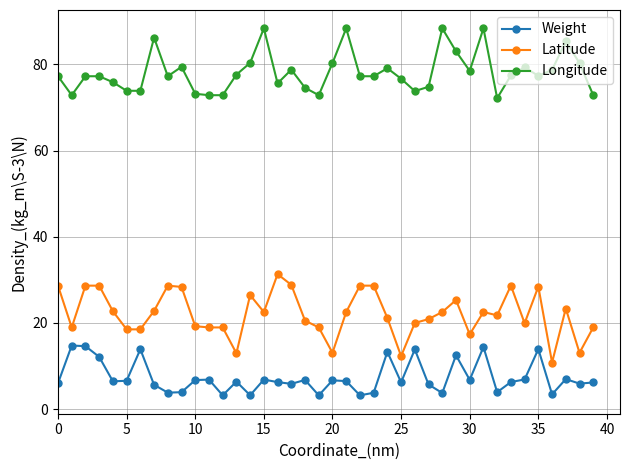

What is the difference between the maximum and minimum values in the Latitude series?

20.5